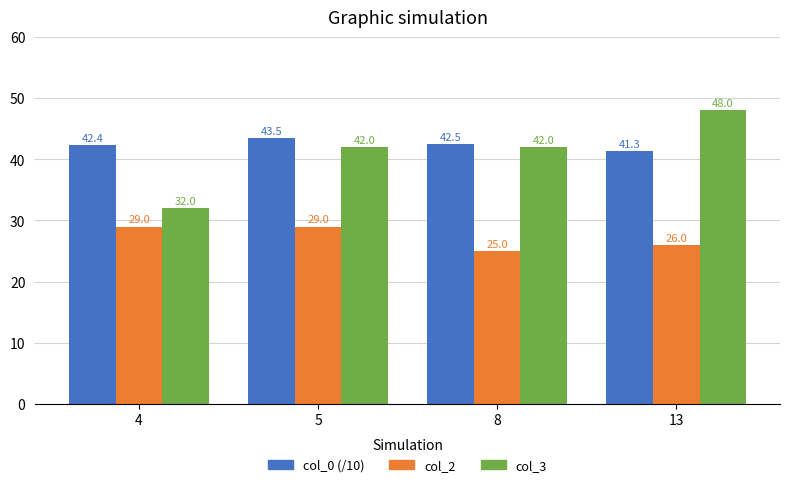

Which series has the largest range (max minus min)?

col_3